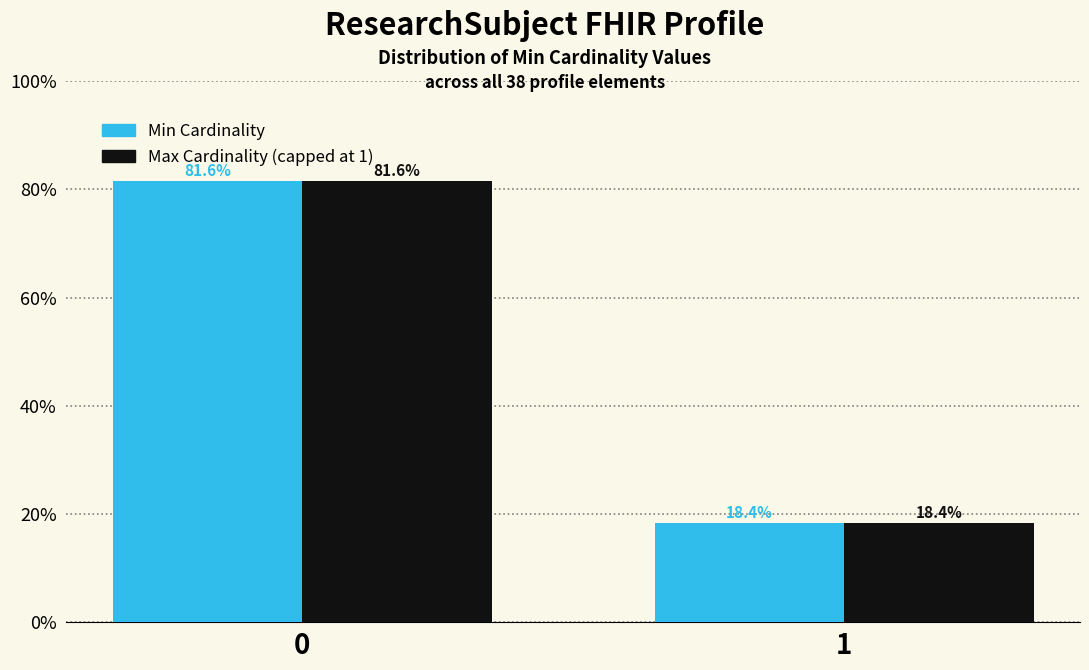

What is the greatest value displayed?

81.6